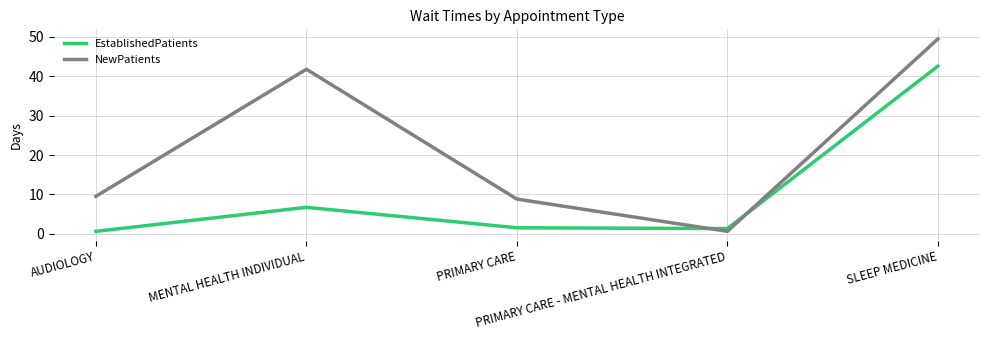

What is the smallest value displayed?

0.6